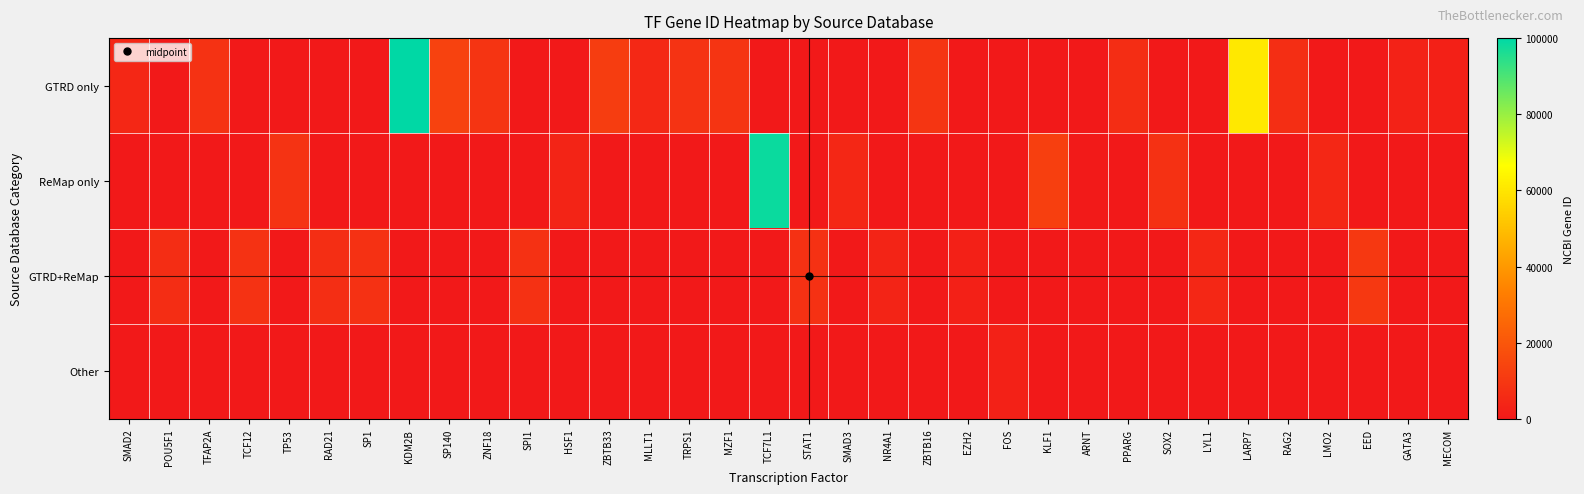

What is the total value across all series at RAD21?

6949.9